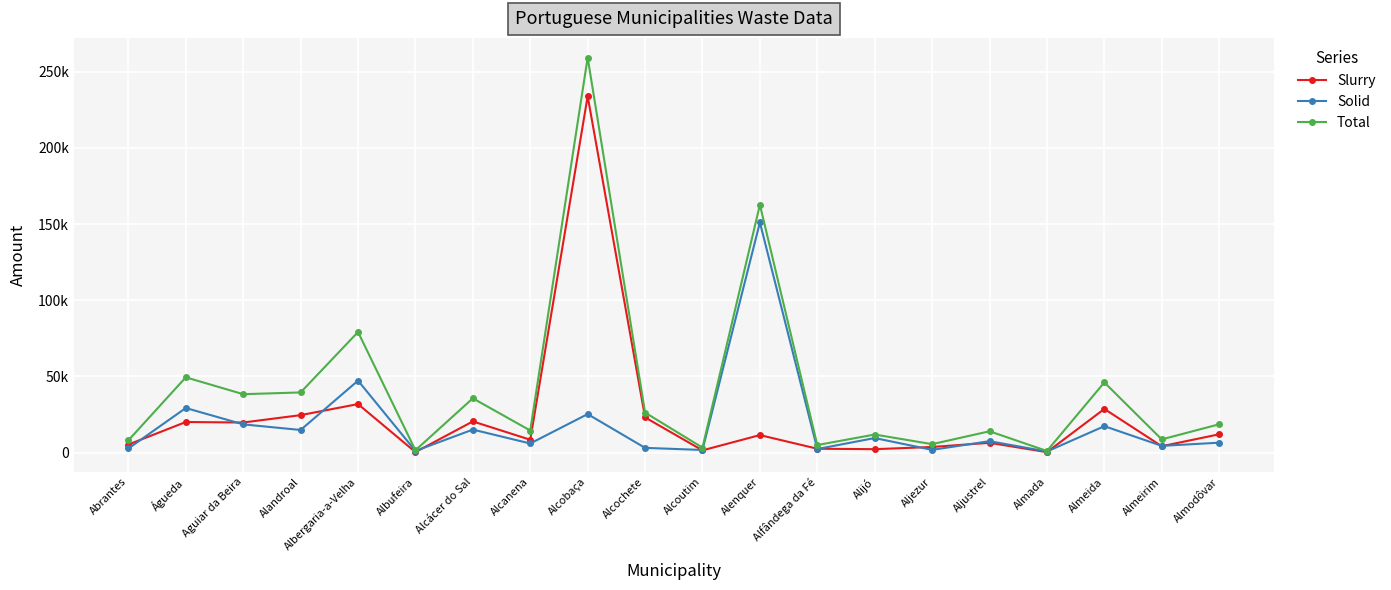

True or false: Total and Slurry cross at least once.

False